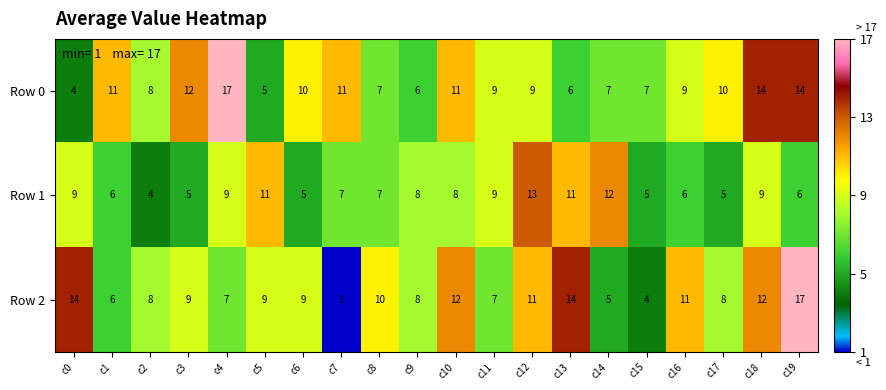

What is the total value across all series at c8?

24